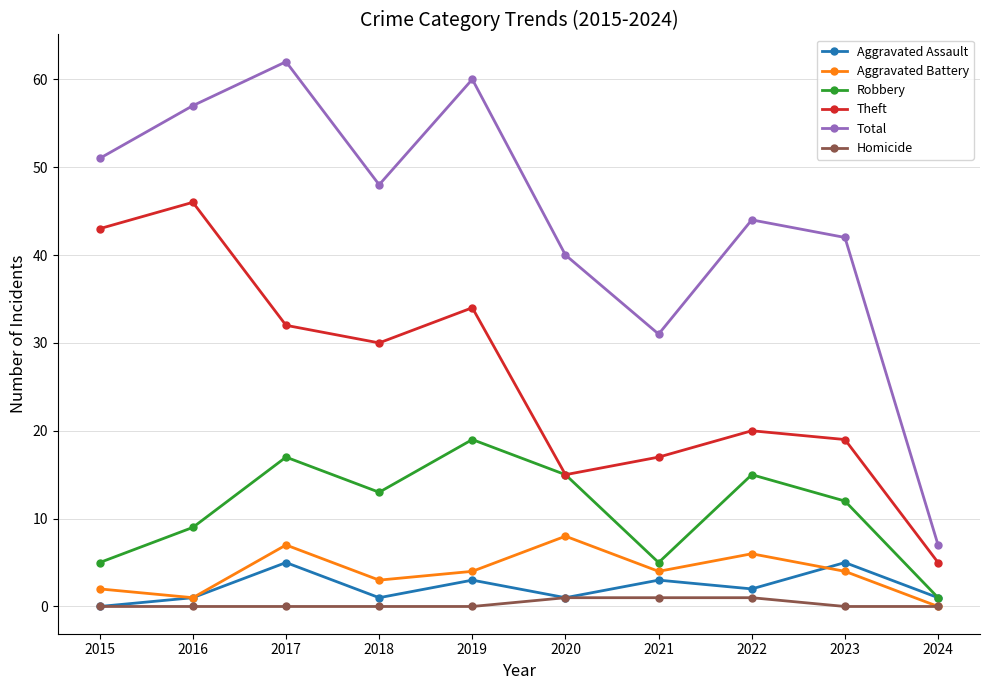

At which label does Theft first exceed 30?

2015